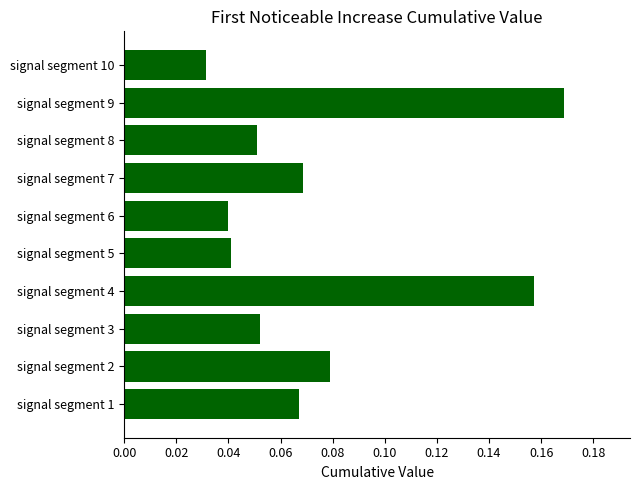

Are the bars grouped side by side (vs. stacked)?

No